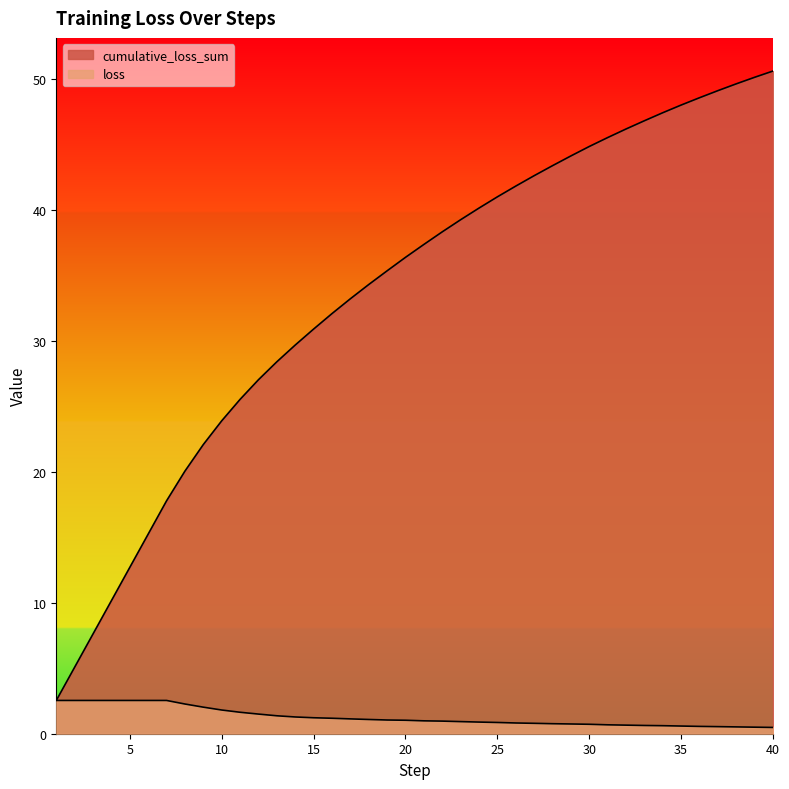

At which category does the chart reach its minimum across all series?

40